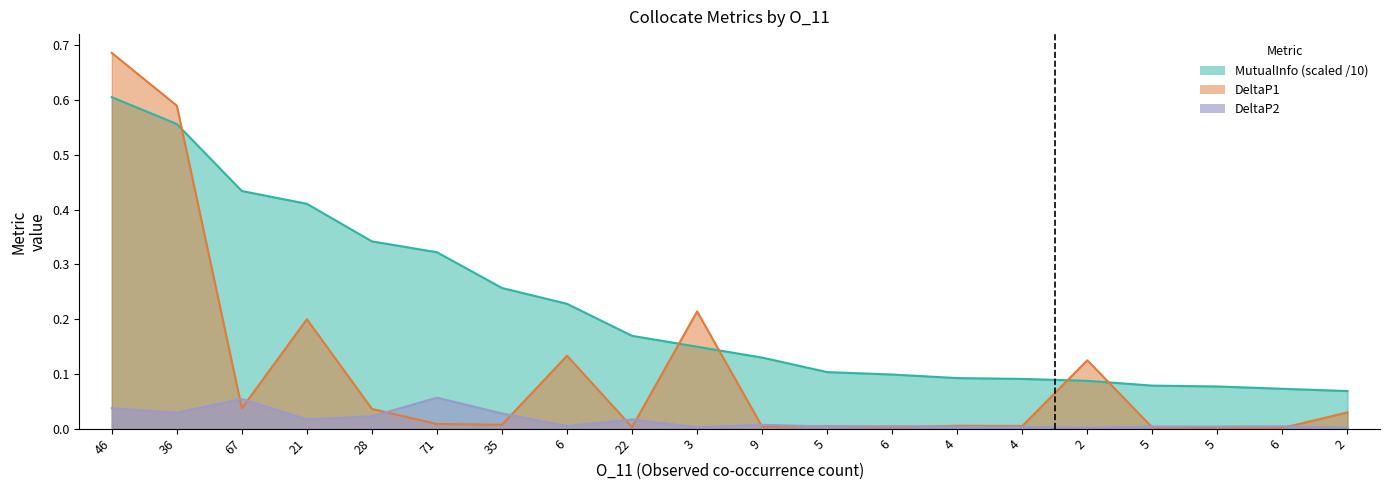

Reading left to right, what are all the values shown in this chart?

DeltaP2: 46=0.0	36=0.0	67=0.1	21=0.0	28=0.0	71=0.1	35=0.0	6=0.0	22=0.0	3=0.0	9=0.0	5=0.0	6=0.0	4=0.0	4=0.0	2=0.0	5=0.0	5=0.0	6=0.0	2=0.0
DeltaP1: 46=0.7	36=0.6	67=0.0	21=0.2	28=0.0	71=0.0	35=0.0	6=0.1	22=0.0	3=0.2	9=0.0	5=0.0	6=0.0	4=0.0	4=0.0	2=0.1	5=0.0	5=0.0	6=0.0	2=0.0
MutualInfo: 46=0.6	36=0.6	67=0.4	21=0.4	28=0.3	71=0.3	35=0.3	6=0.2	22=0.2	3=0.1	9=0.1	5=0.1	6=0.1	4=0.1	4=0.1	2=0.1	5=0.1	5=0.1	6=0.1	2=0.1